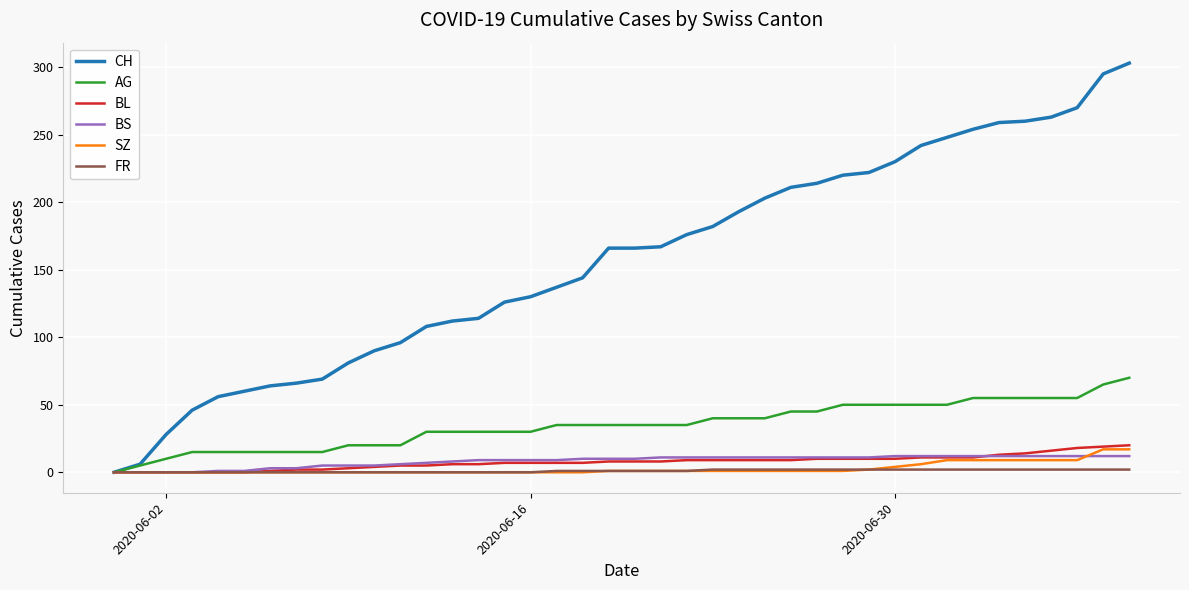

Which series has the largest range (max minus min)?

CH